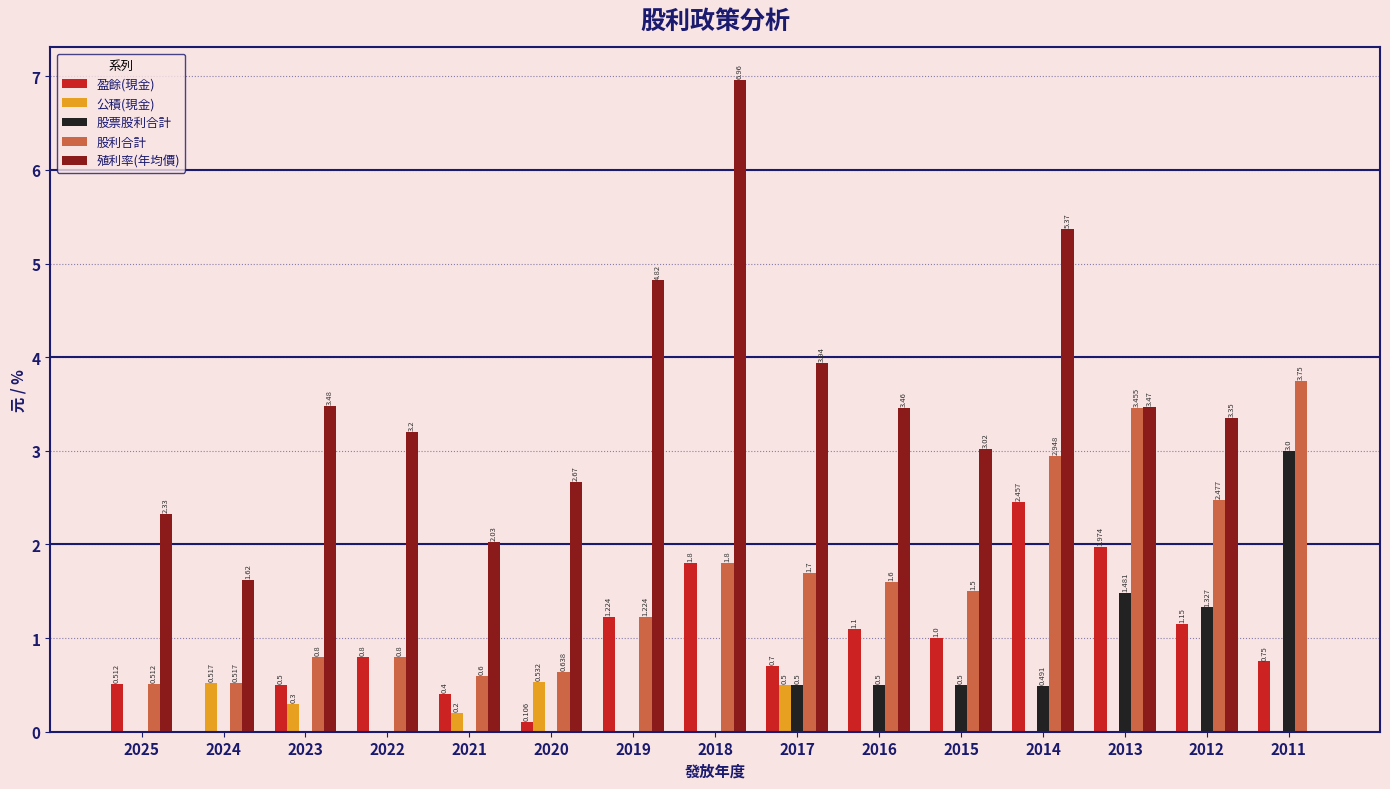

Between 2021 and 2015, which series saw the biggest shift?

殖利率(年均價)